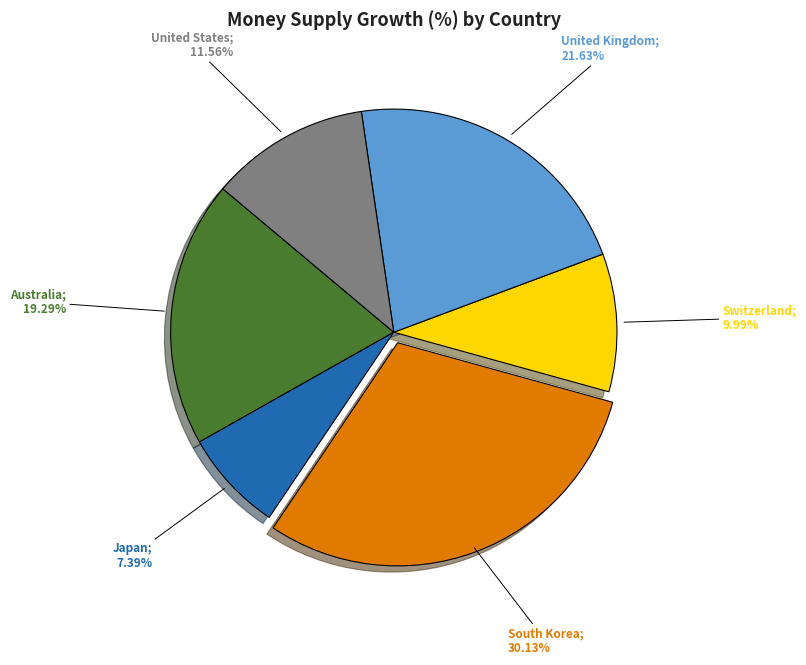

Does any single category account for the majority?

No